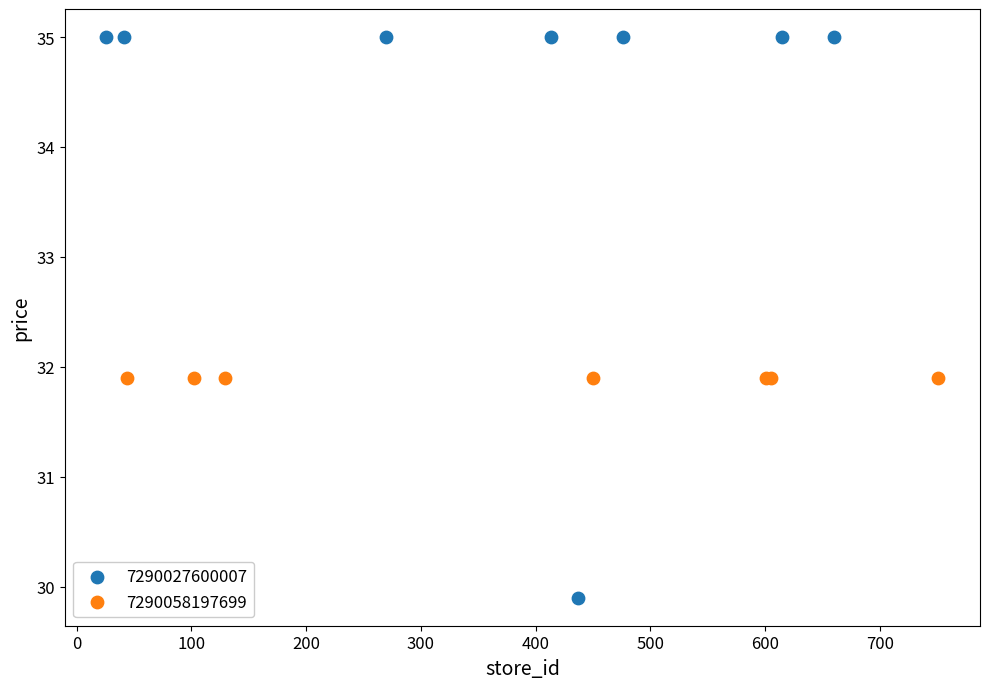

Which series reaches the maximum Y coordinate?

7290027600007